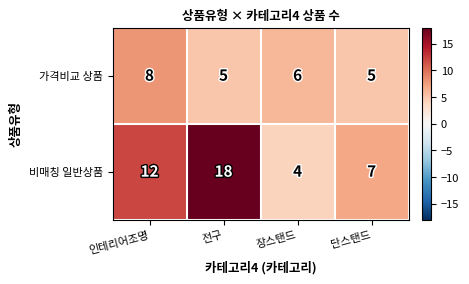

What is the difference between the maximum and minimum values in the 비매칭 일반상품 series?

14